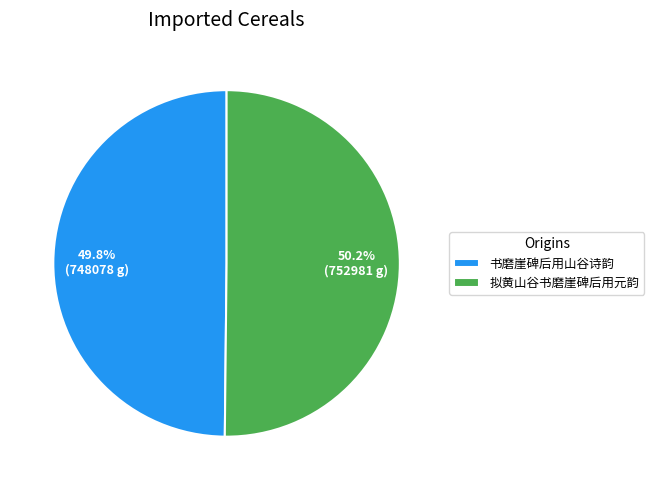

To the nearest percent, what is the combined percentage of 书磨崖碑后用山谷诗韵 and 拟黄山谷书磨崖碑后用元韵?

100%